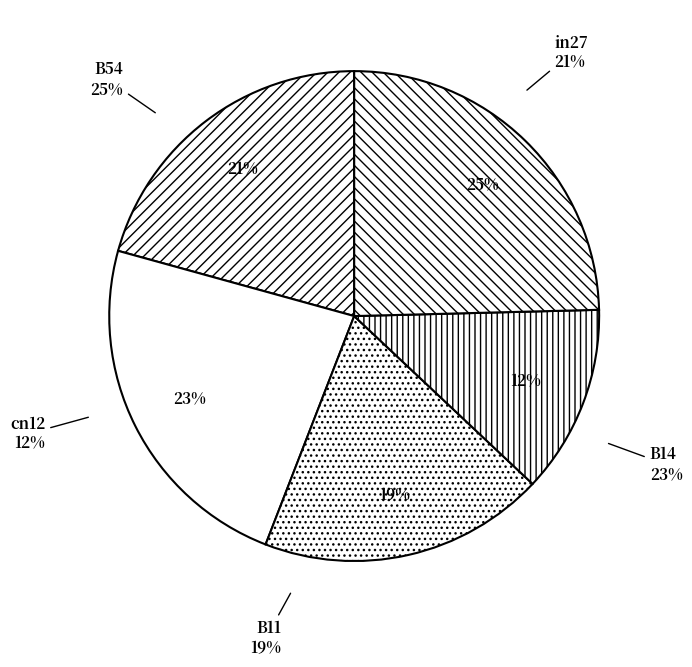

How many slices are in this pie chart?

5